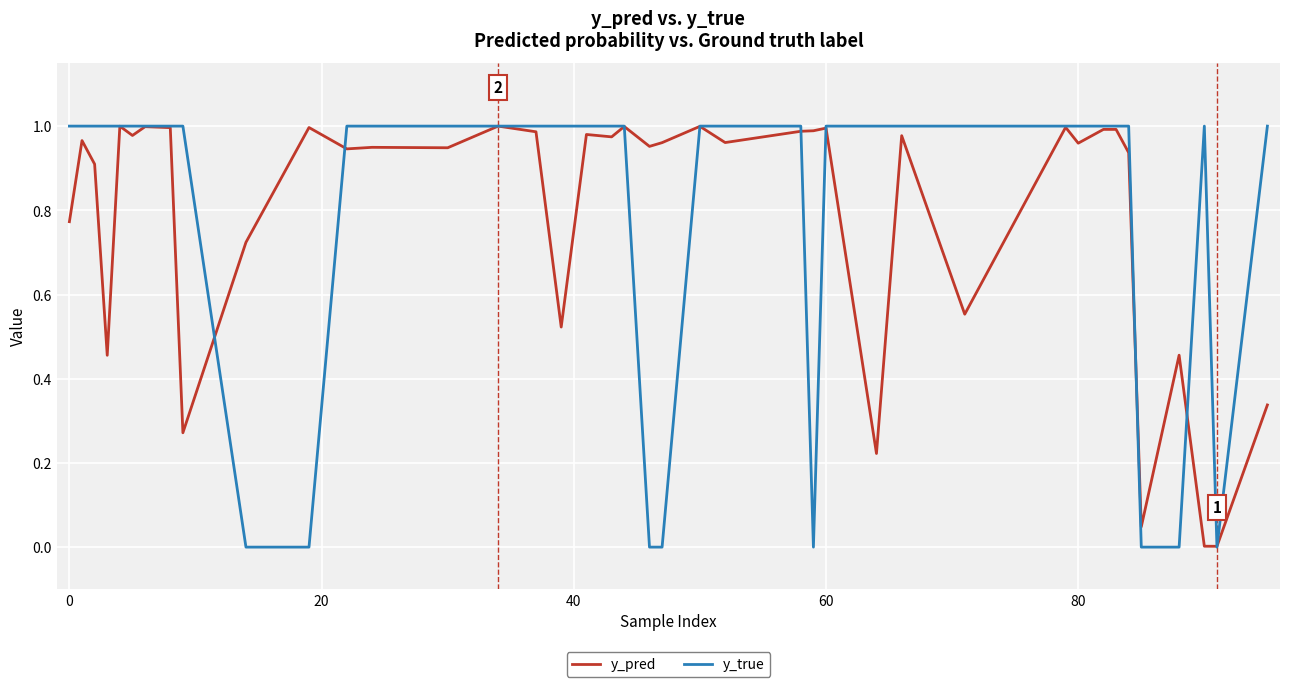

Which series has the largest range (max minus min)?

y_true